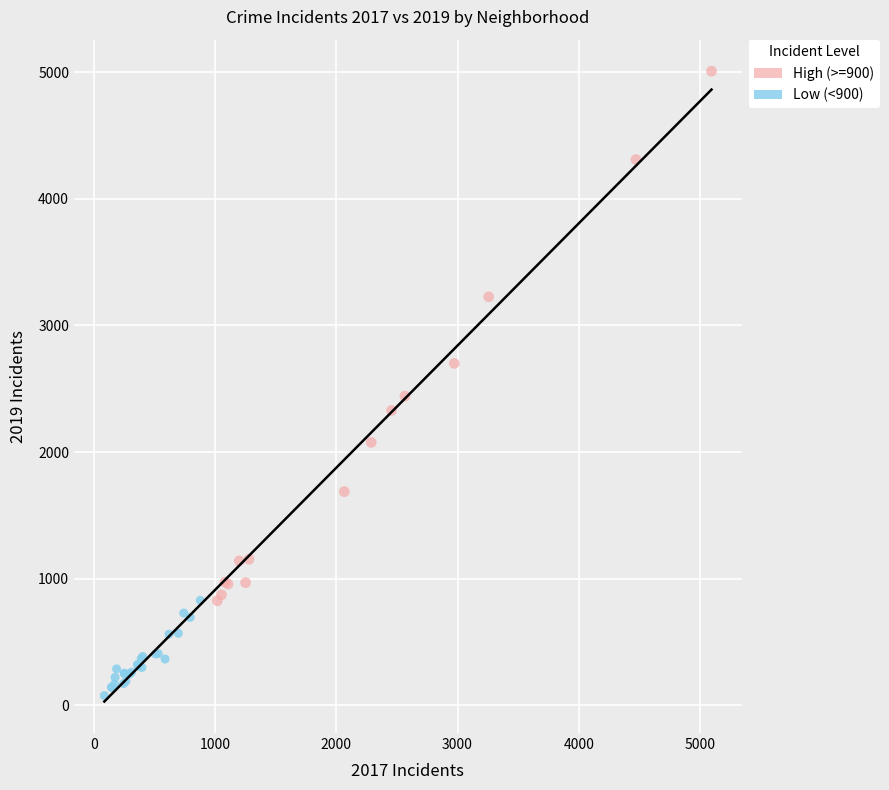

Which series reaches the maximum Y coordinate?

High (>=900)